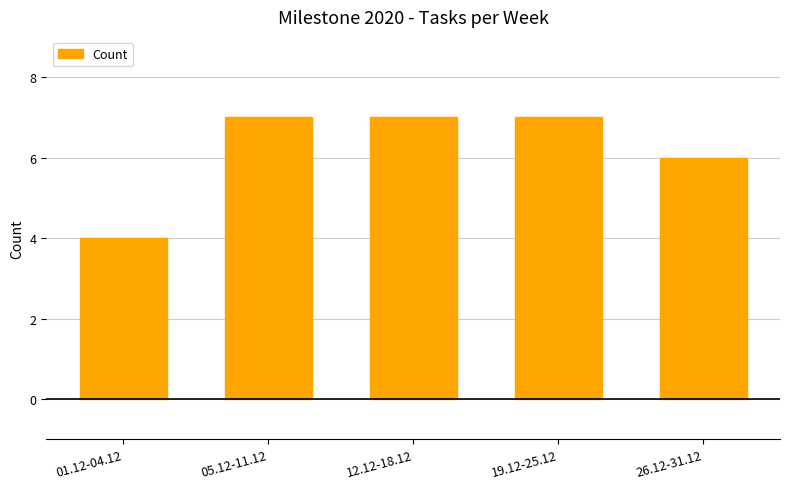

What is the value of the 1st bar from the left?

4